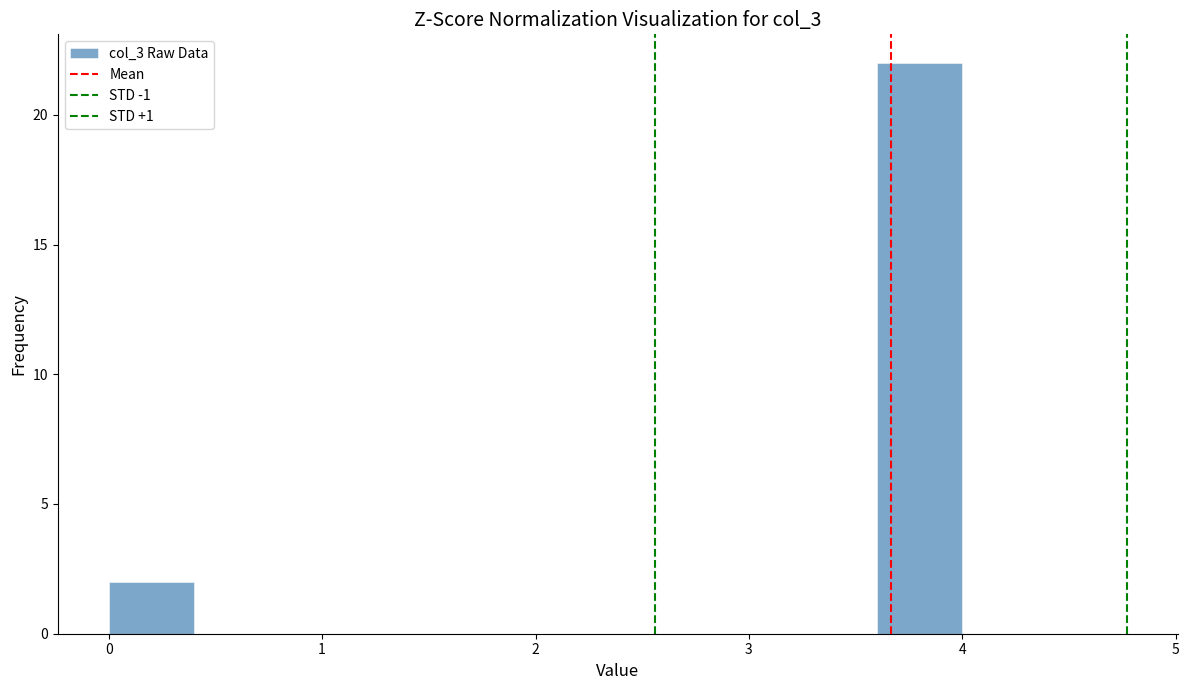

Reading left to right, transcribe this chart: for each bar, give the range it covers on the x-axis and its height. The values are not printed on the chart, so give them approximately, as read against the axis.

0.0 to 0.4: 2
0.4 to 0.8: 0
0.8 to 1.2: 0
1.2 to 1.6: 0
1.6 to 2.0: 0
2.0 to 2.4: 0
2.4 to 2.8: 0
2.8 to 3.2: 0
3.2 to 3.6: 0
3.6 to 4.0: 22